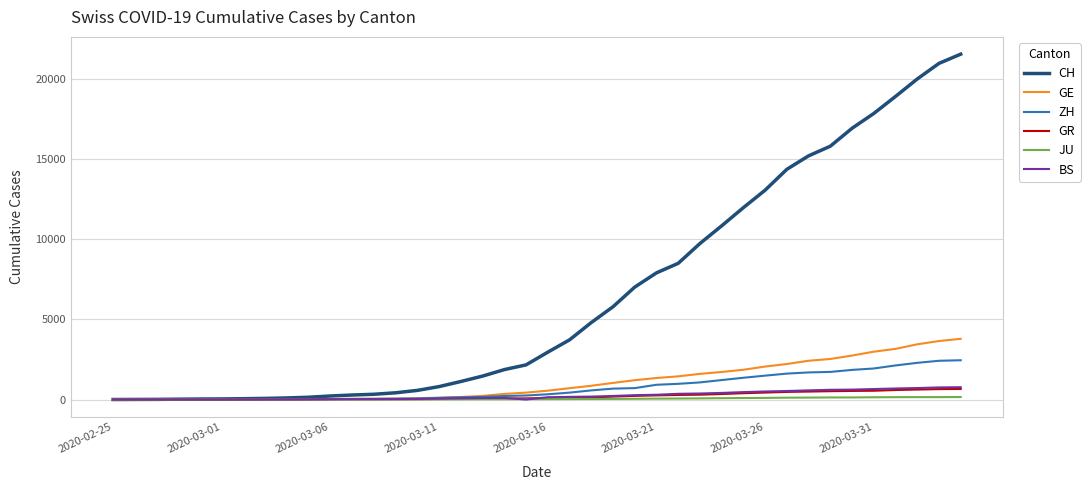

What is the greatest value displayed?

21554